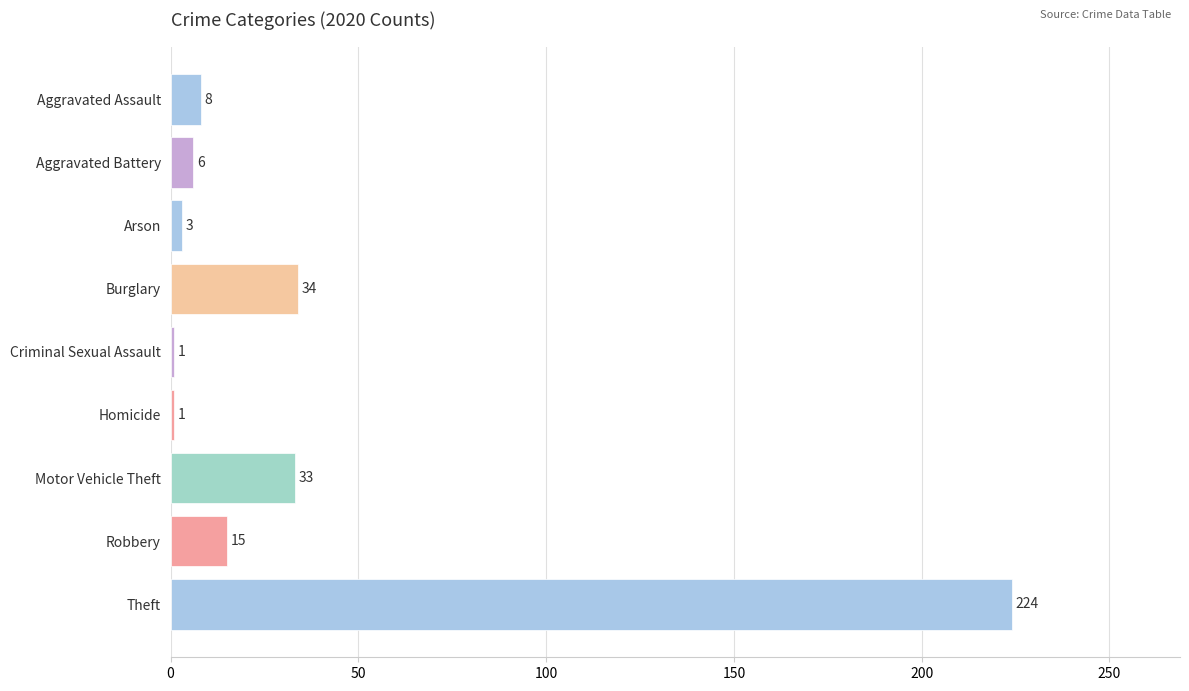

What is the sum of all values?

325